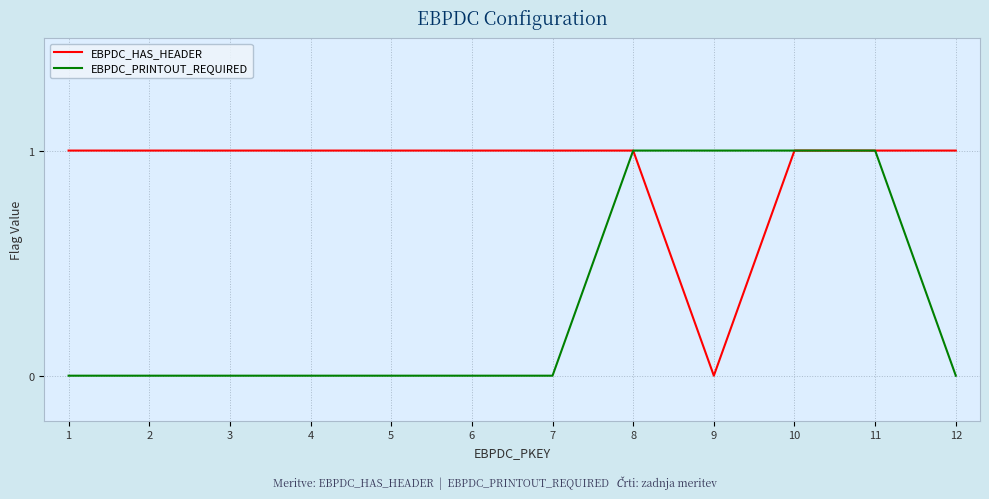

Which series has the largest total across all categories?

EBPDC_HAS_HEADER